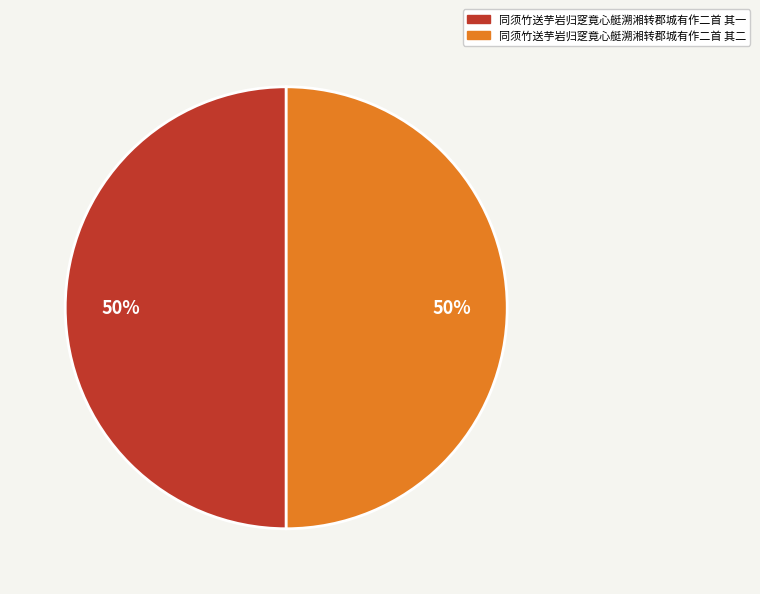

What is the ratio of the value at 同须竹送芋岩归窆竟心艇溯湘转郡城有作二首 其一 to the value at 同须竹送芋岩归窆竟心艇溯湘转郡城有作二首 其二?

1.0